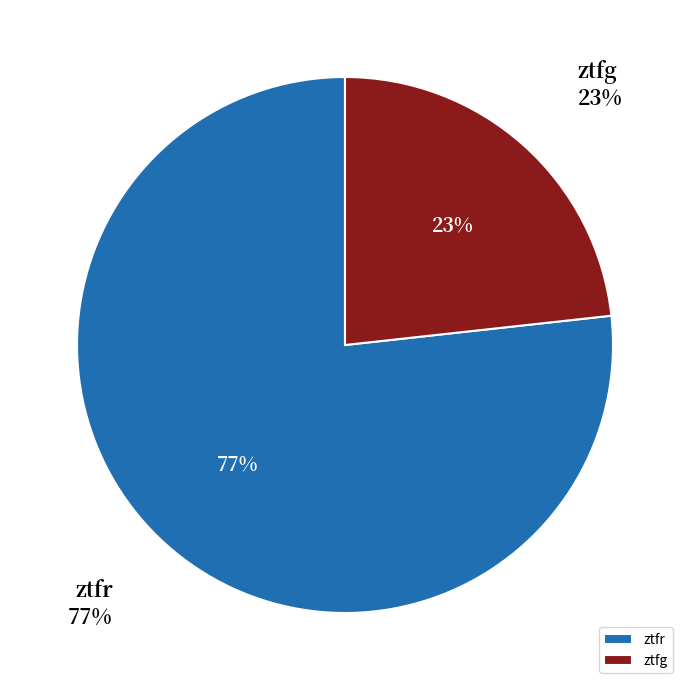

Is ztfr the majority of the pie?

Yes